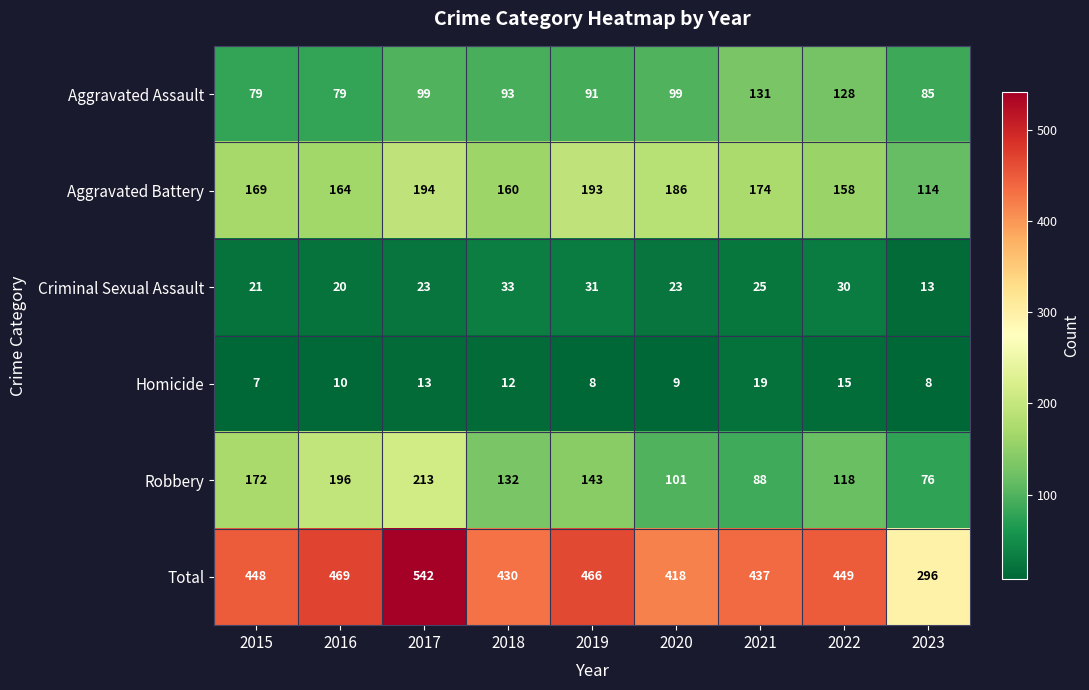

Count the number of data series in this chart.

6